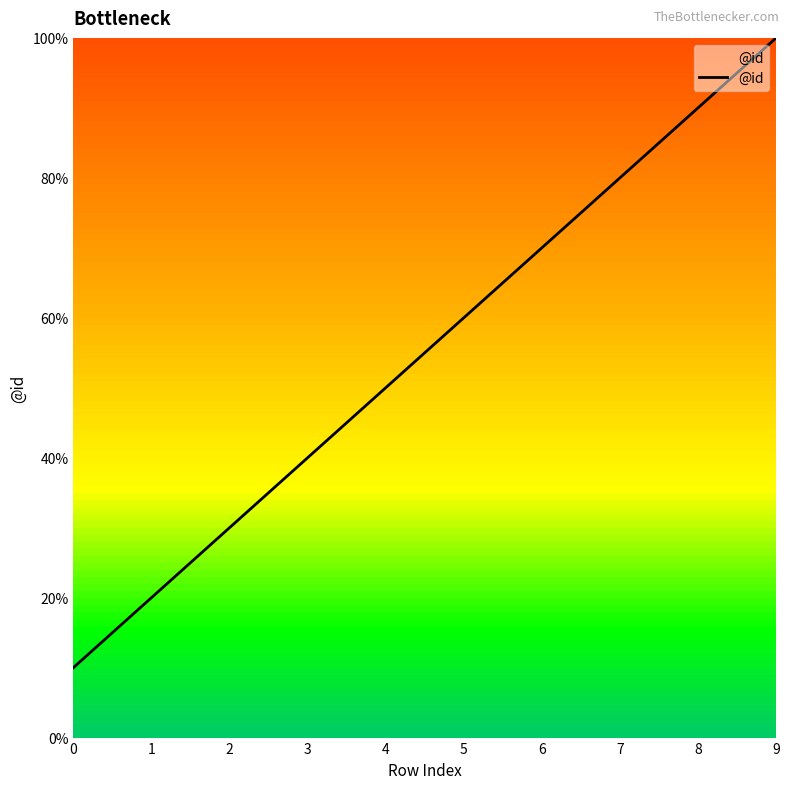

Does the chart have visible grid lines?

No